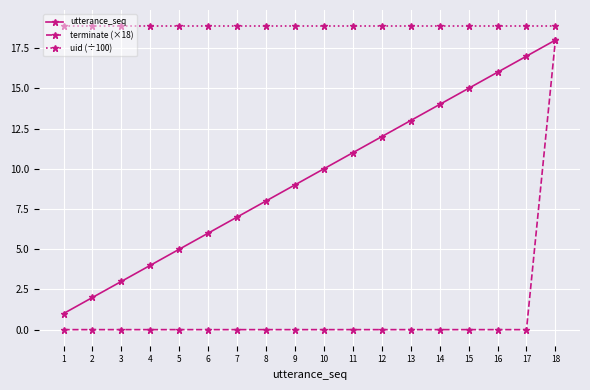

Reading right to left, extract all data points from this chart.

utterance_seq: 18.0	17.0	16.0	15.0	14.0	13.0	12.0	11.0	10.0	9.0	8.0	7.0	6.0	5.0	4.0	3.0	2.0	1.0
terminate (×18): 18.0	0.0	0.0	0.0	0.0	0.0	0.0	0.0	0.0	0.0	0.0	0.0	0.0	0.0	0.0	0.0	0.0	0.0
uid (÷100): 18.9	18.9	18.9	18.9	18.9	18.9	18.9	18.9	18.9	18.9	18.9	18.9	18.9	18.9	18.9	18.9	18.9	18.9